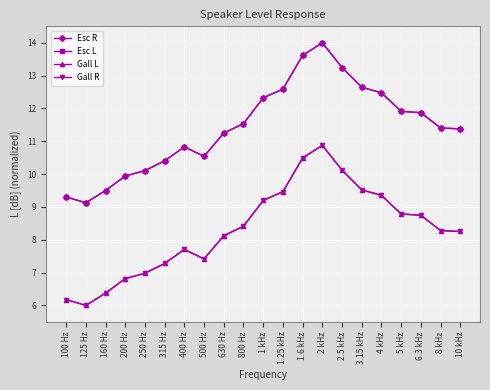

Which label corresponds to the largest value in the chart?

2 kHz